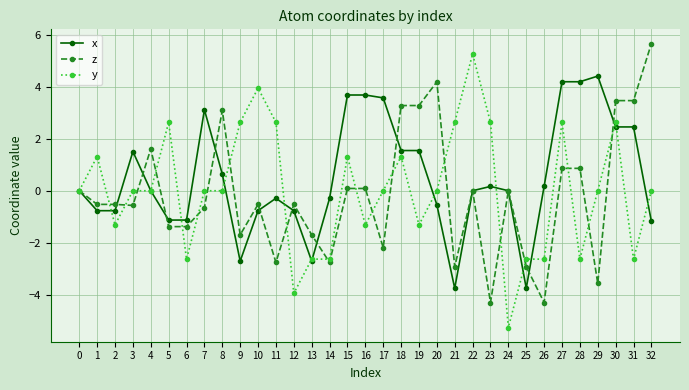

What is the minimum value shown in the chart?

-5.3